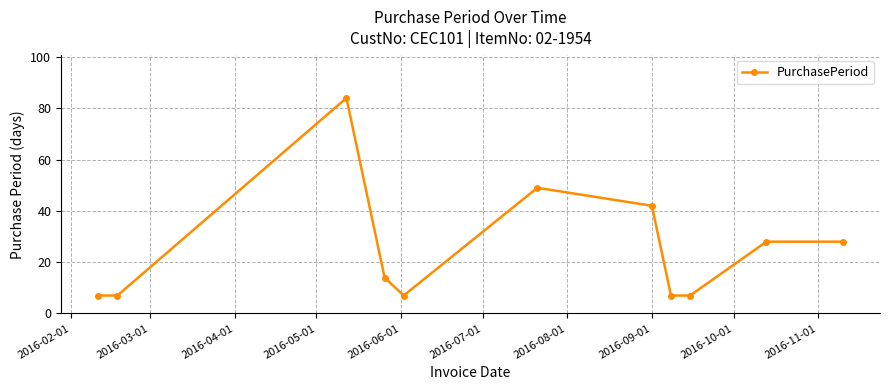

What is the sum of all values?

280